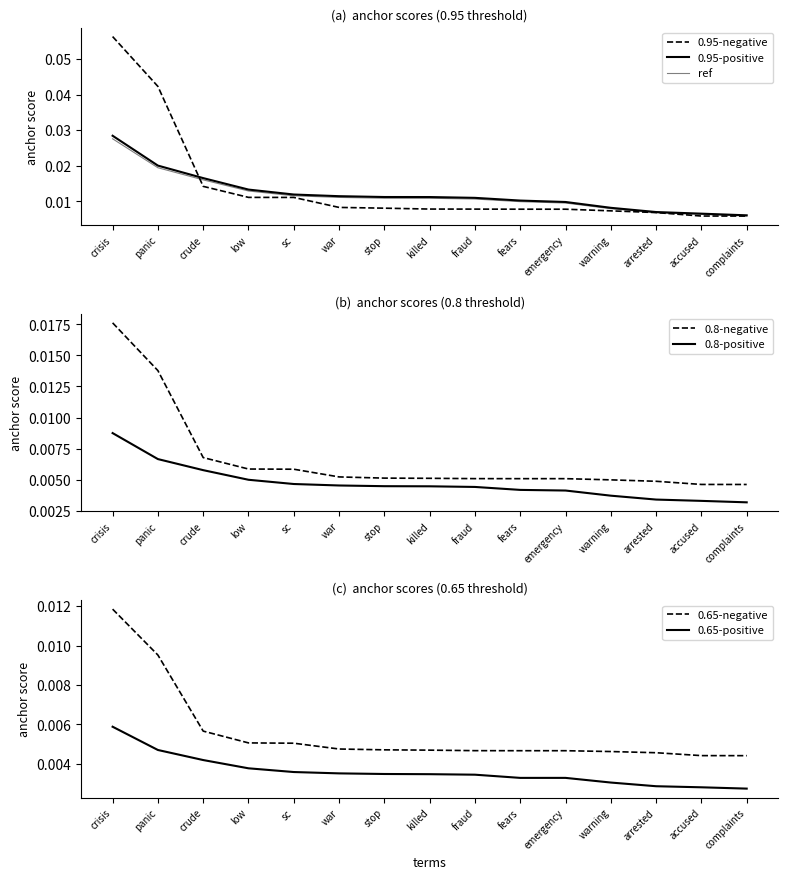

At how many categories does at least one series exceed 0?

15